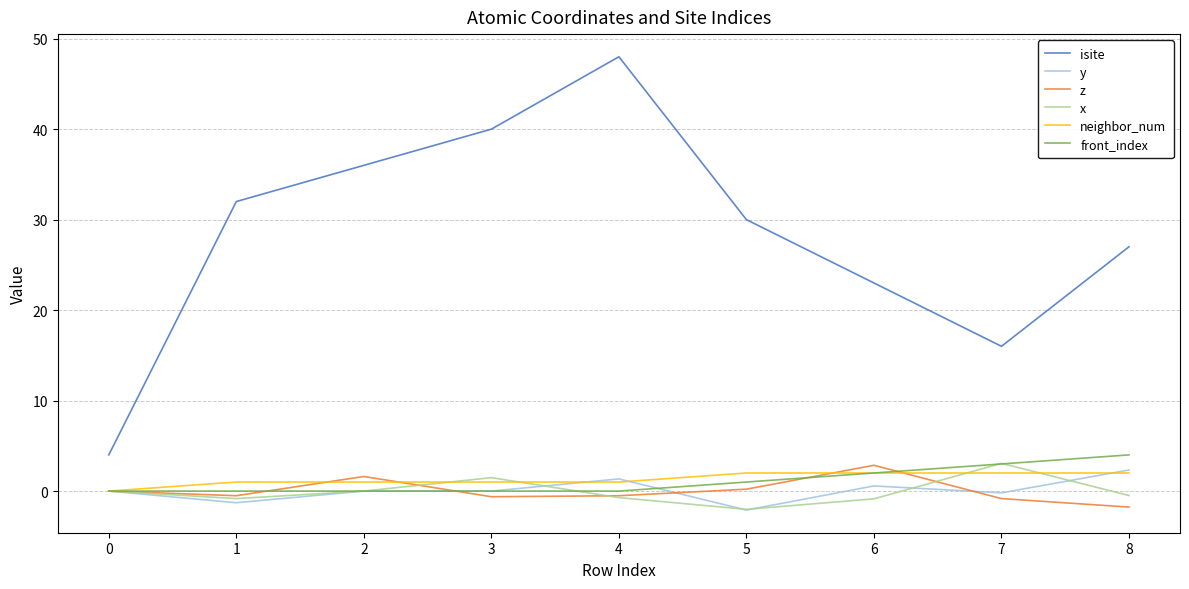

What is the difference between the isite values at 1 and 7?

16.0